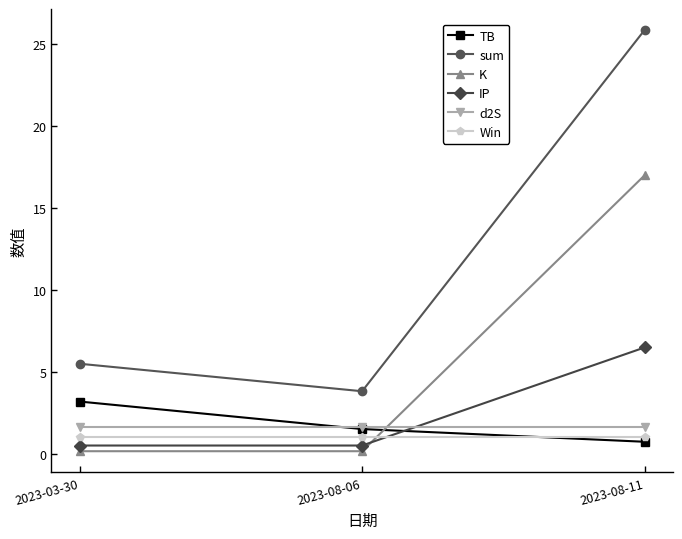

What is the difference between the maximum and minimum values in the IP series?

6.0